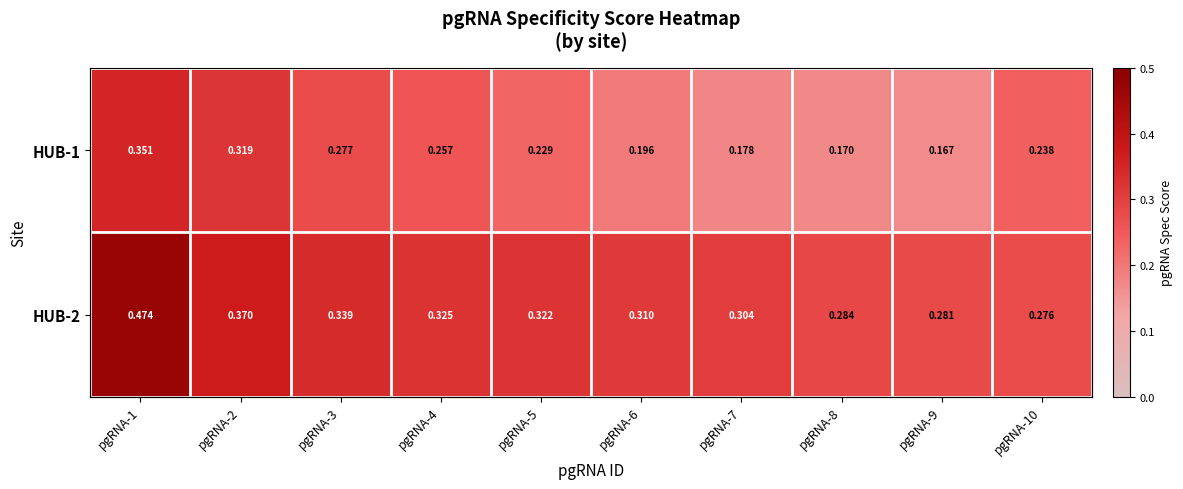

Rank the series at pgRNA-7 from highest to lowest value.

HUB-2, HUB-1